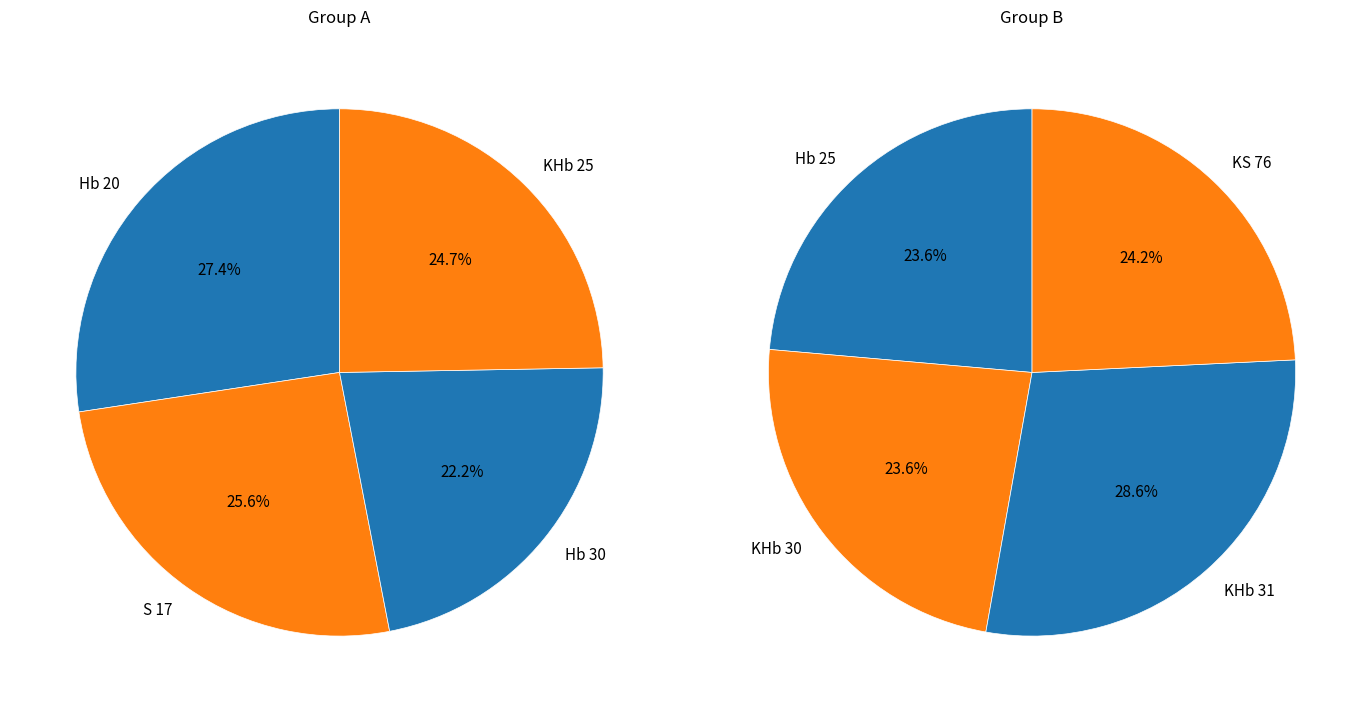

Is KHb 30 the majority of the pie?

No